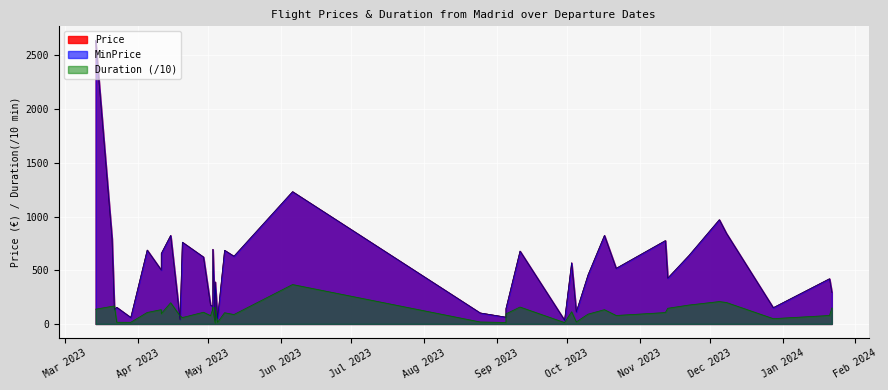

Which has a higher value, 2023-04-11 or 2023-05-02?

2023-04-11